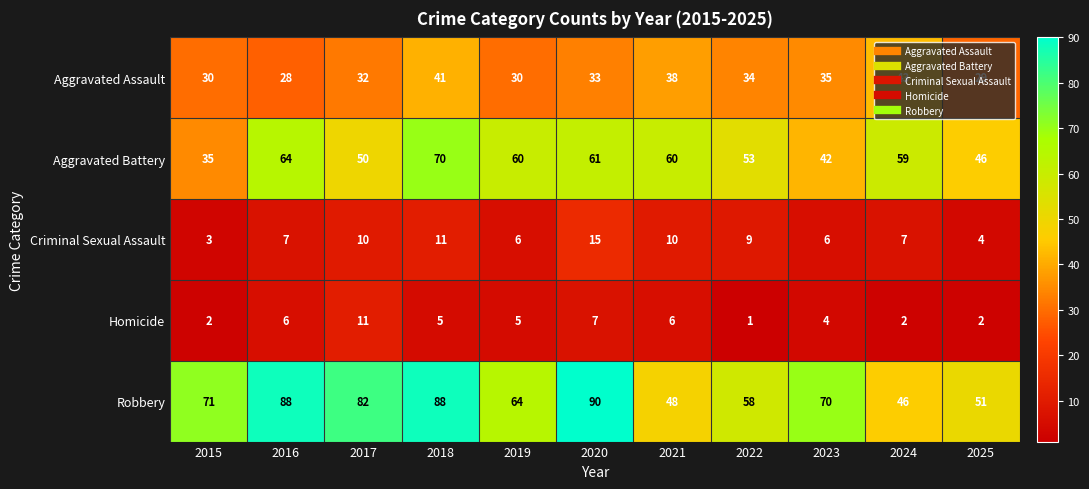

At which label does Criminal Sexual Assault reach its minimum?

2015